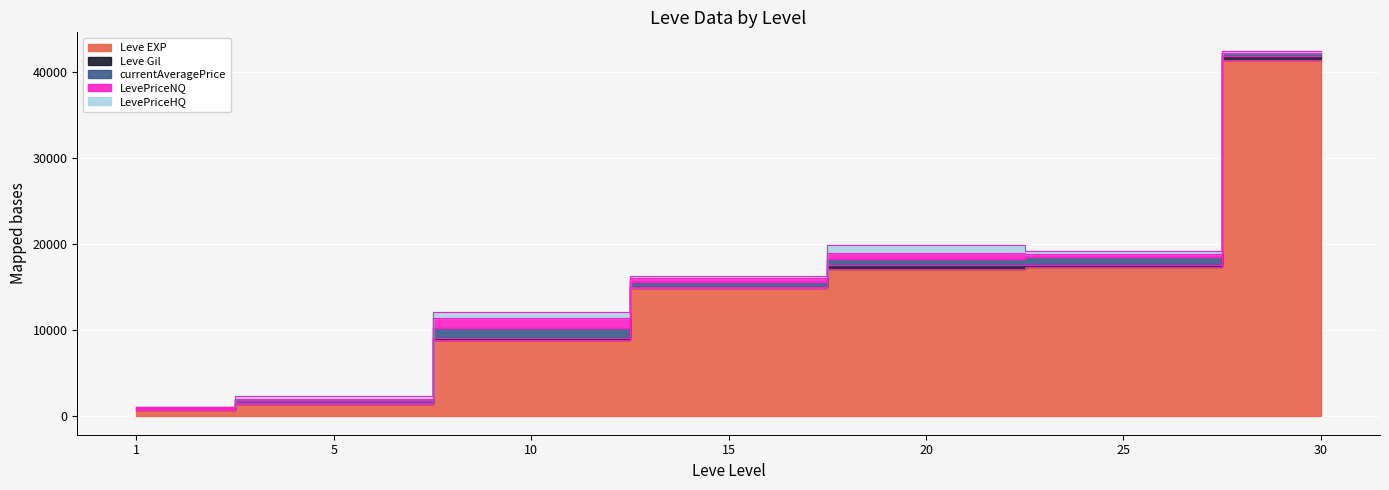

What is the average value of the Leve Gil series?

267.7